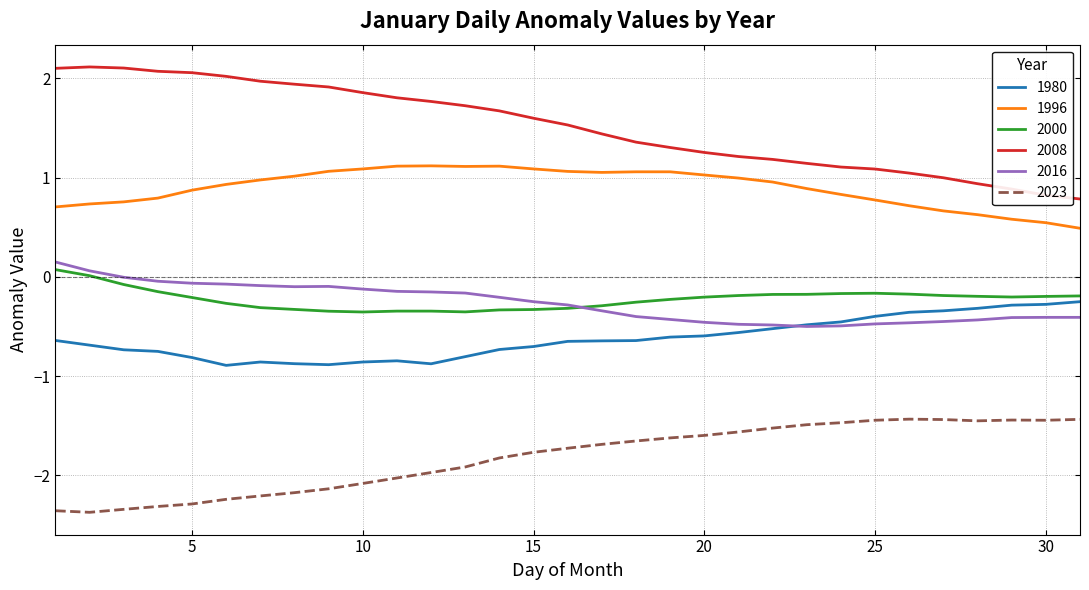

True or false: 1996 and 2023 intersect in this chart.

False